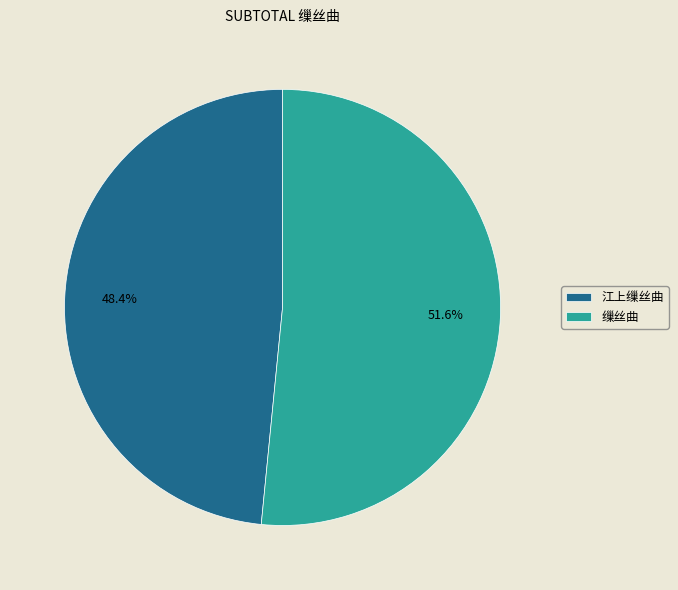

To the nearest percent, what is the average slice percentage?

50%